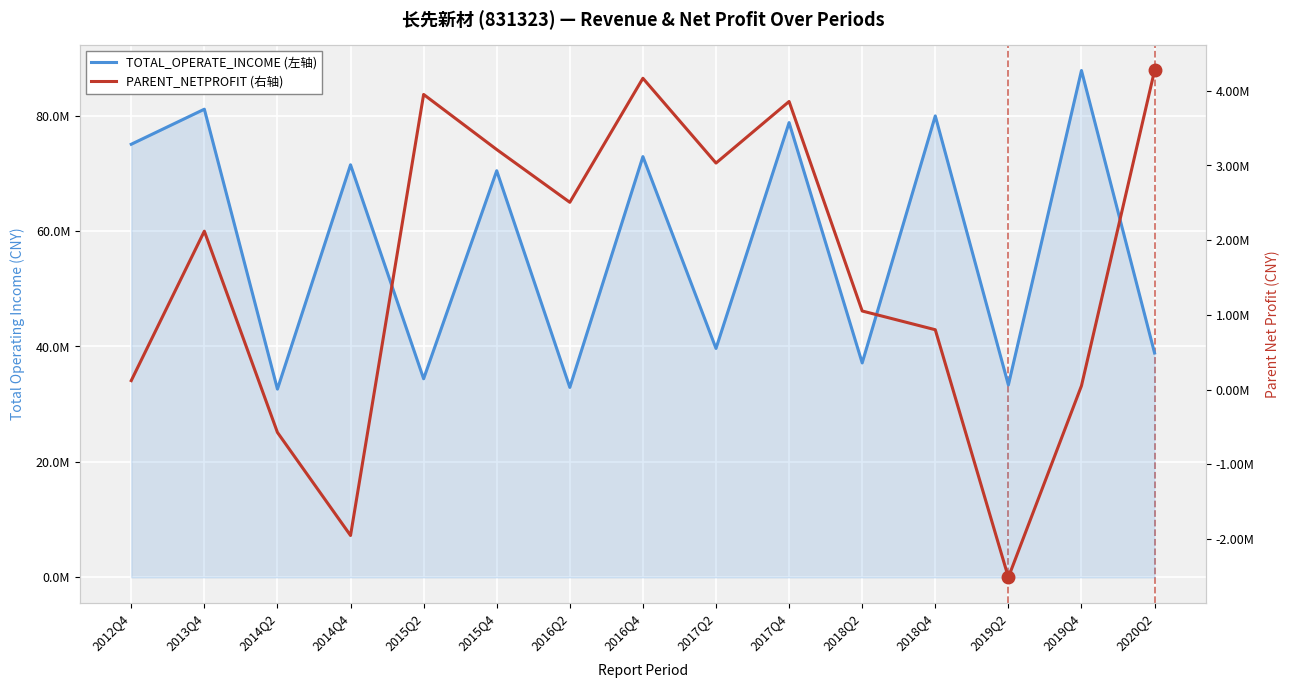

Reading left to right, transcribe all the data shown in this chart.

TOTAL_OPERATE_INCOME: 75038878.2	81111198.8	32613910.0	71478290.1	34406243.8	70450944.4	32910714.4	72896095.2	39663252.0	78789343.4	37147668.1	79951579.2	33333720.0	87817718.8	38873943.1
PARENT_NETPROFIT: 119569.9	2120152.9	-573831.1	-1953452.4	3950250.3	3212852.3	2506573.2	4166880.0	3031566.9	3856025.7	1051472.1	800626.7	-2513948.4	49953.0	4270883.5